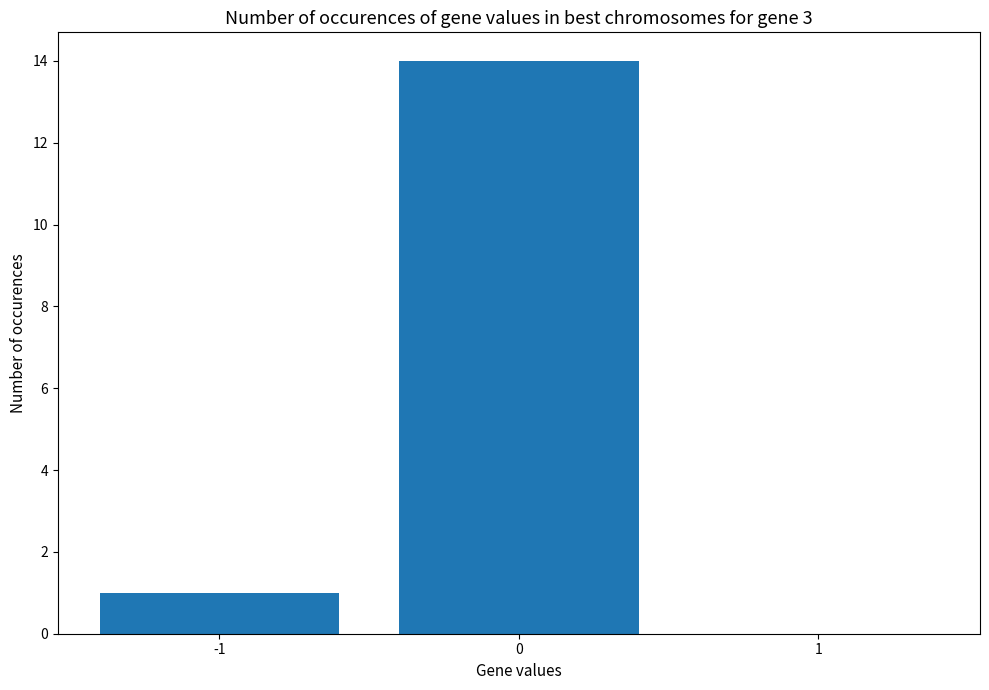

Where is the data nearest to the value 7?

-1